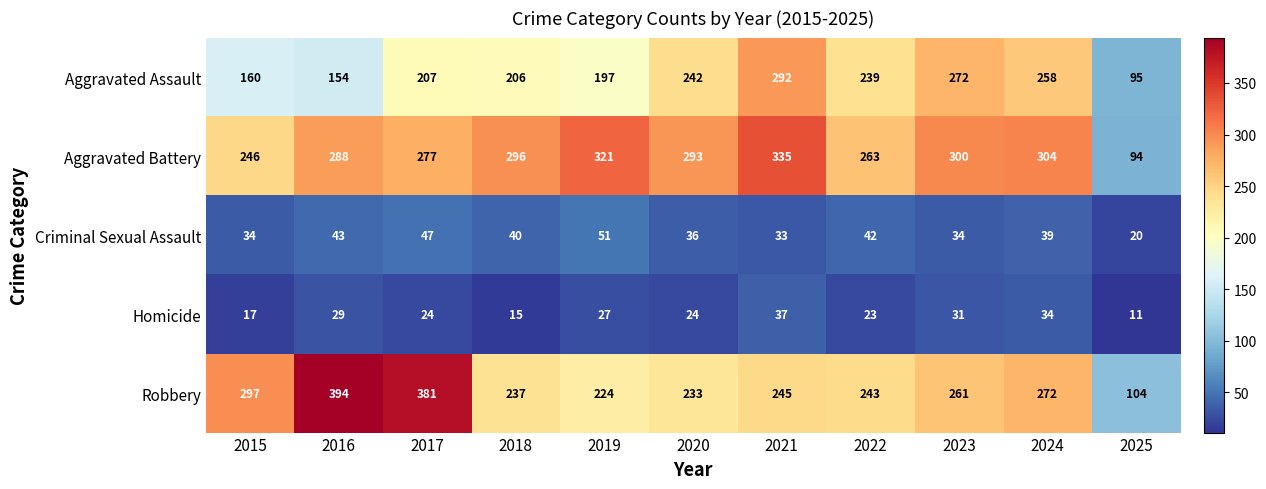

Is the value of Homicide at 2018 greater than the value of Criminal Sexual Assault at 2019?

No